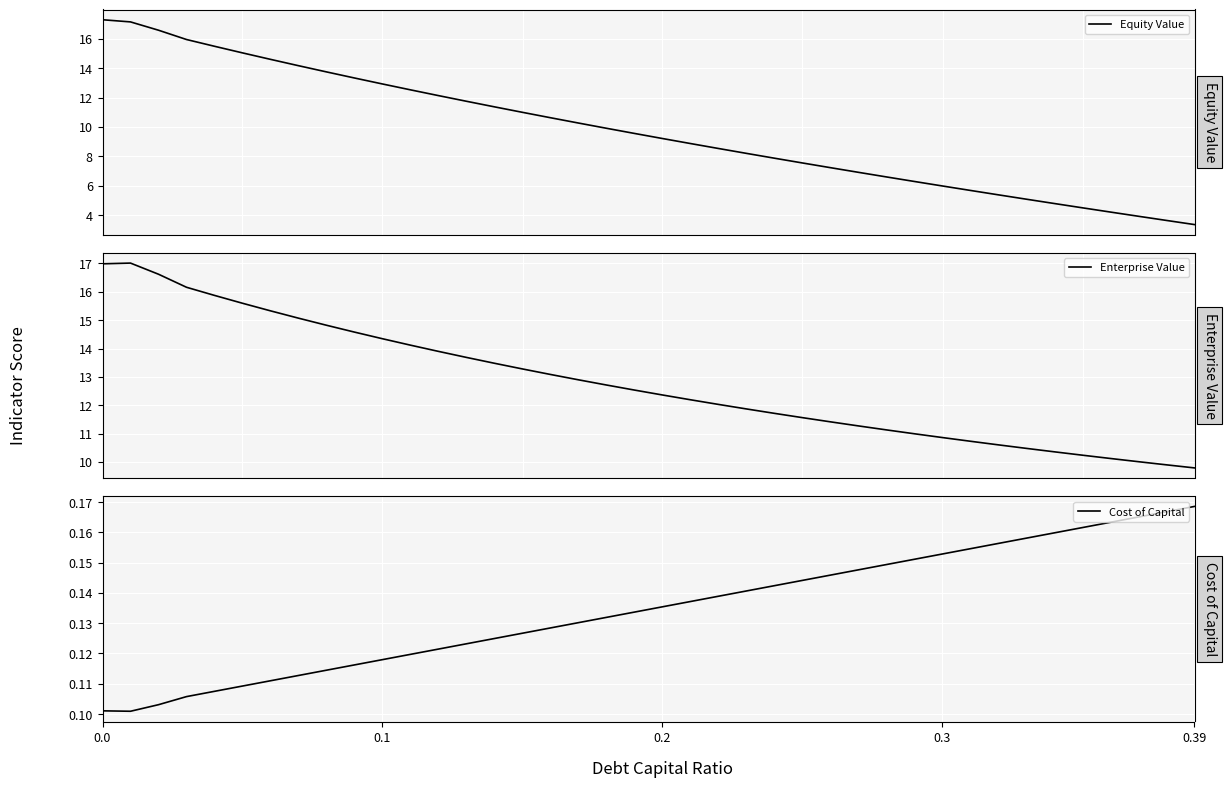

What is the highest value of the Enterprise Value series?

17.0